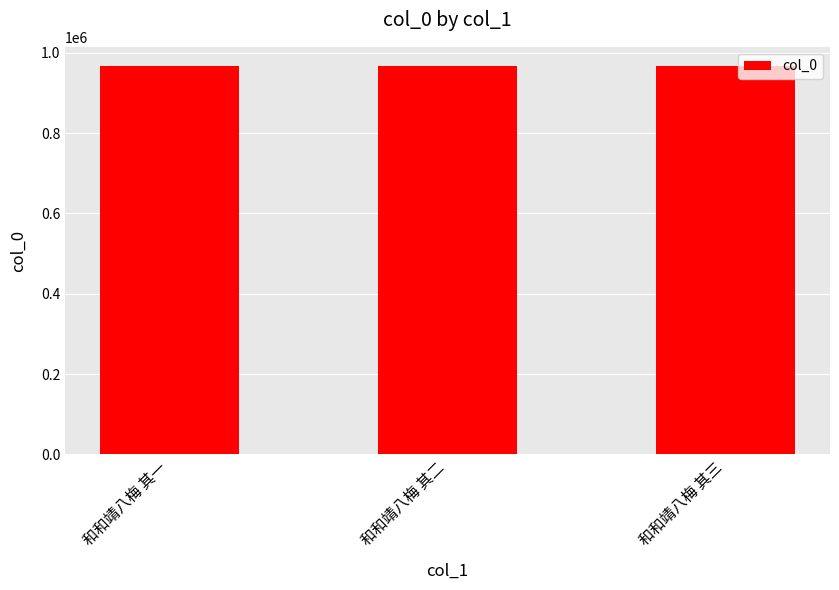

What is the ratio of the value at 和和靖八梅 其一 to the value at 和和靖八梅 其二?

1.0